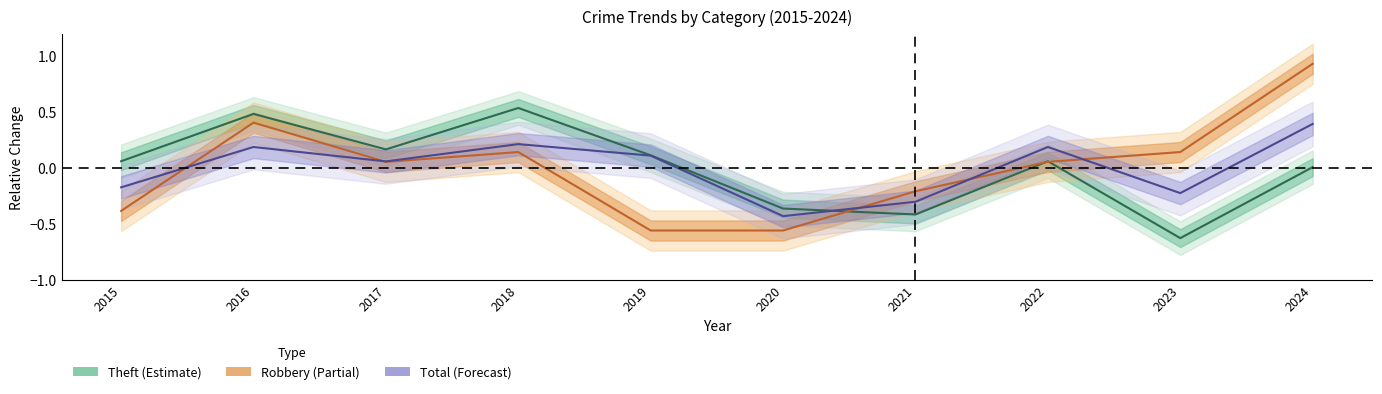

Rank the series at 2022 from highest to lowest value.

Total, Theft, Robbery